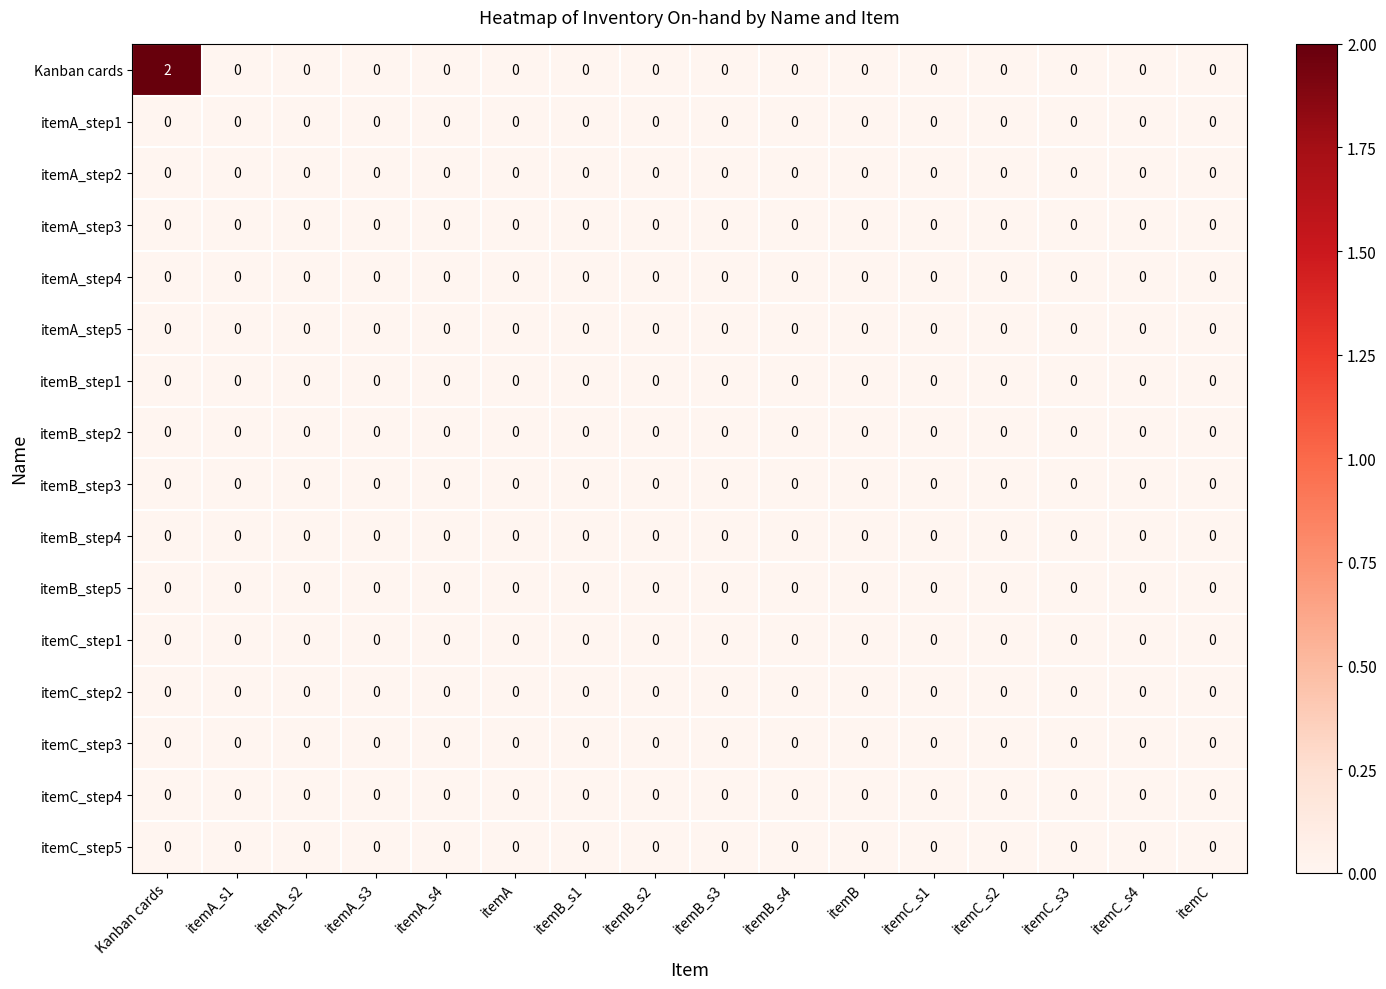

Which label corresponds to the largest value in the chart?

Kanban cards